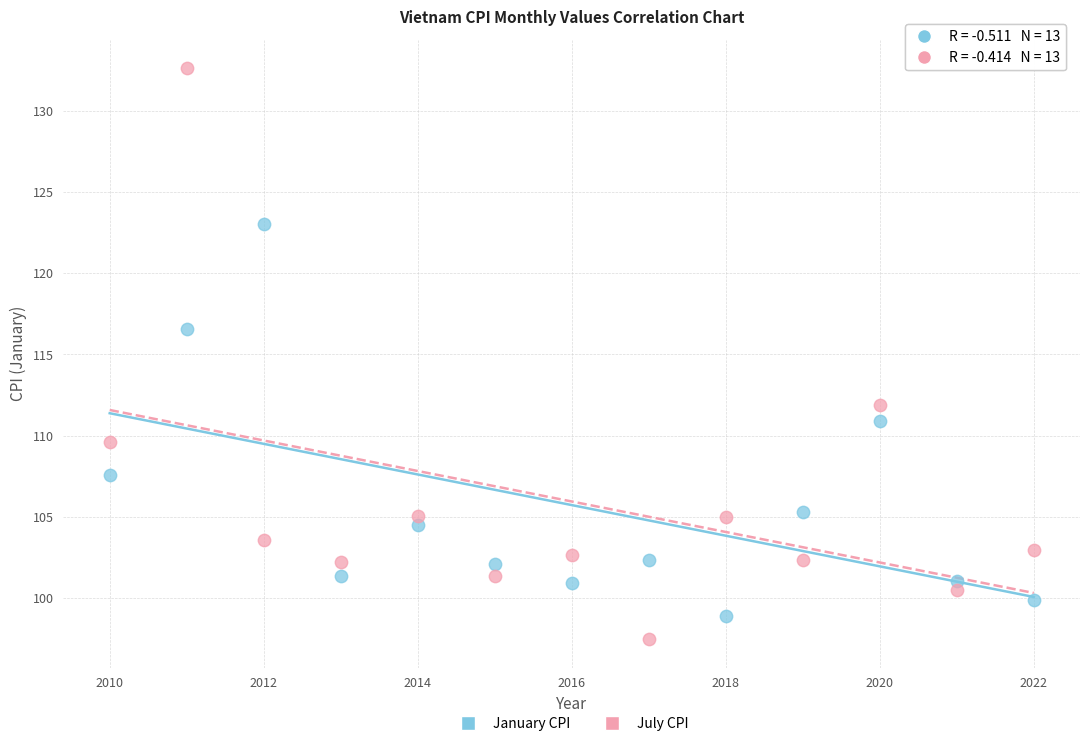

Across all series, what Y value is closest to 115?

116.6